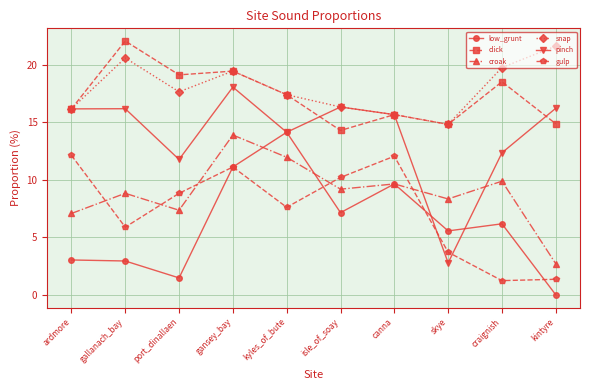

What is the difference between the croak values at gansey_bay and ardmore?

6.8